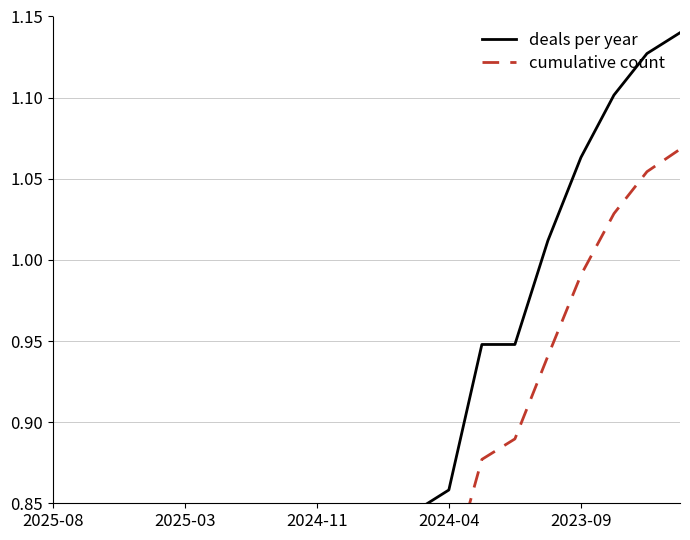

At which label is deals per year closest to 0?

2025-08